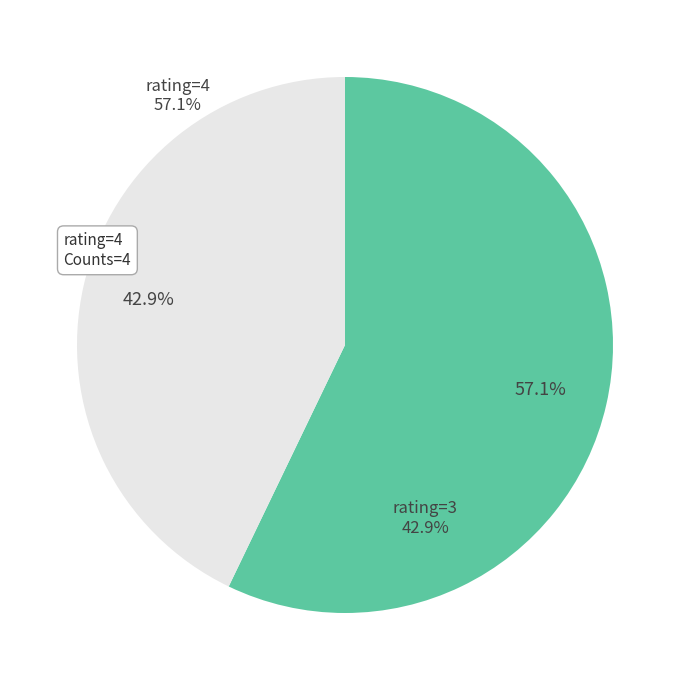

How many slices are in this pie chart?

2